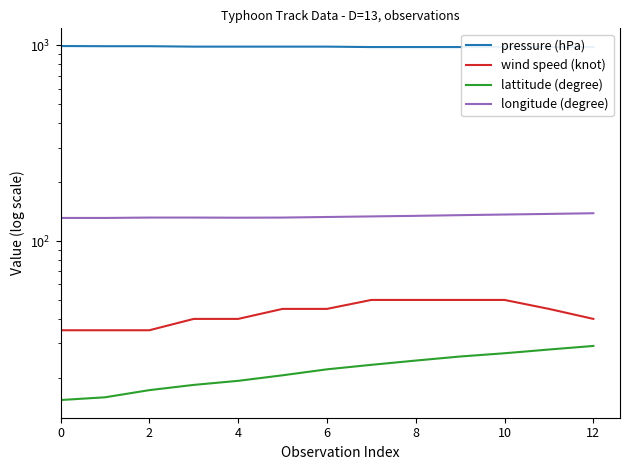

What is the maximum value for lattitude (degree)?

29.1